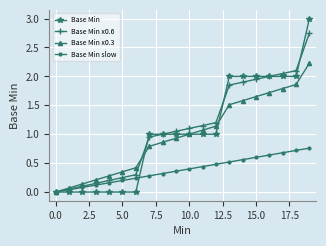

List the series in order of their peak value, lowest first.

Base Min slow, Base Min x0.3, Base Min x0.6, Base Min